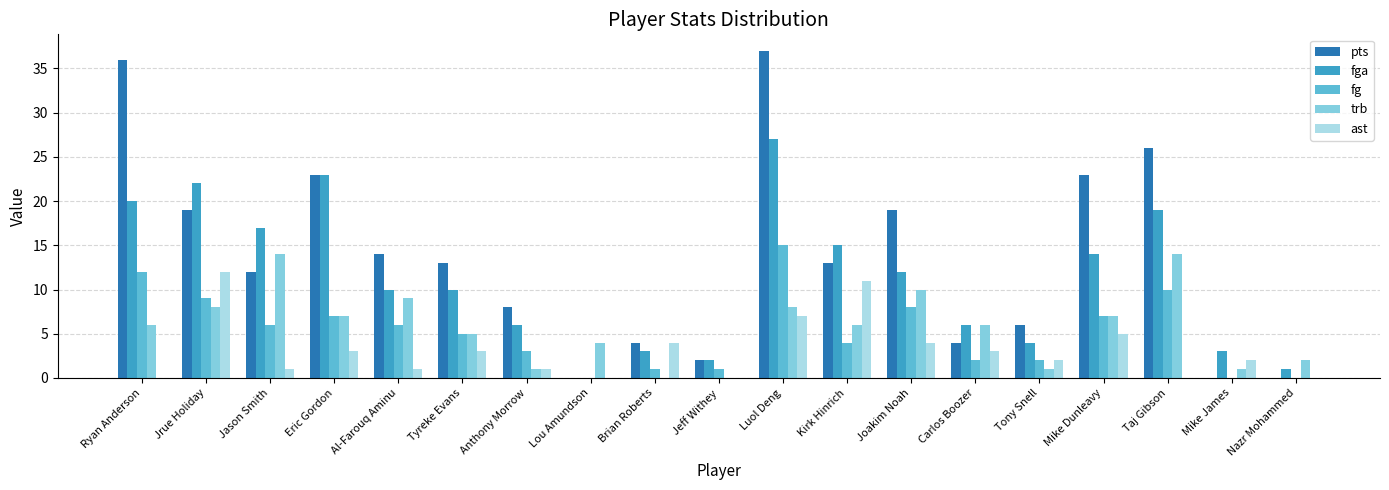

Where does the fga series first go above 10?

Ryan Anderson